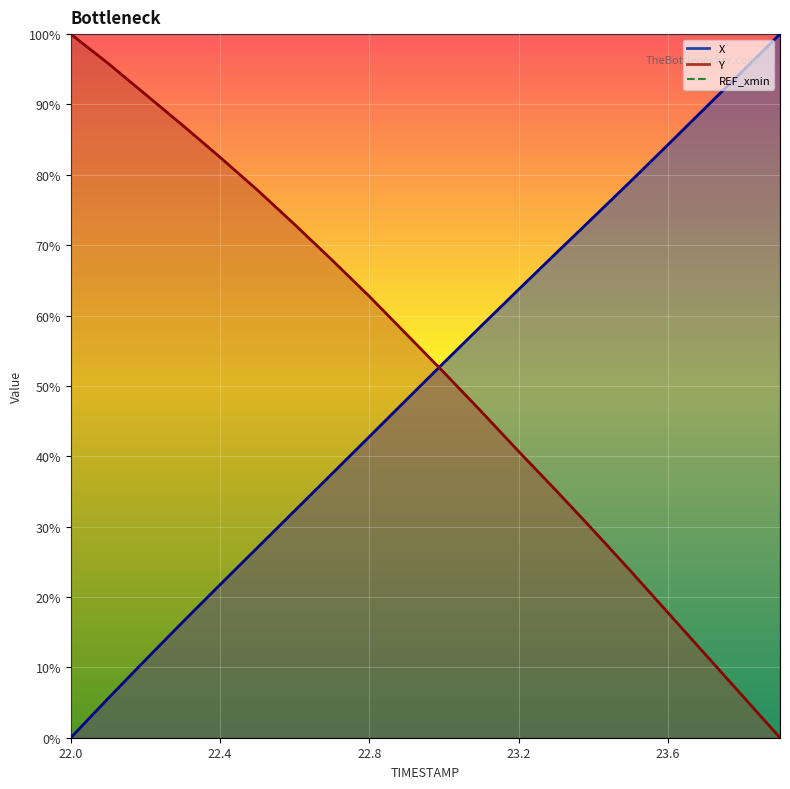

What is the maximum value for Y?

100.0